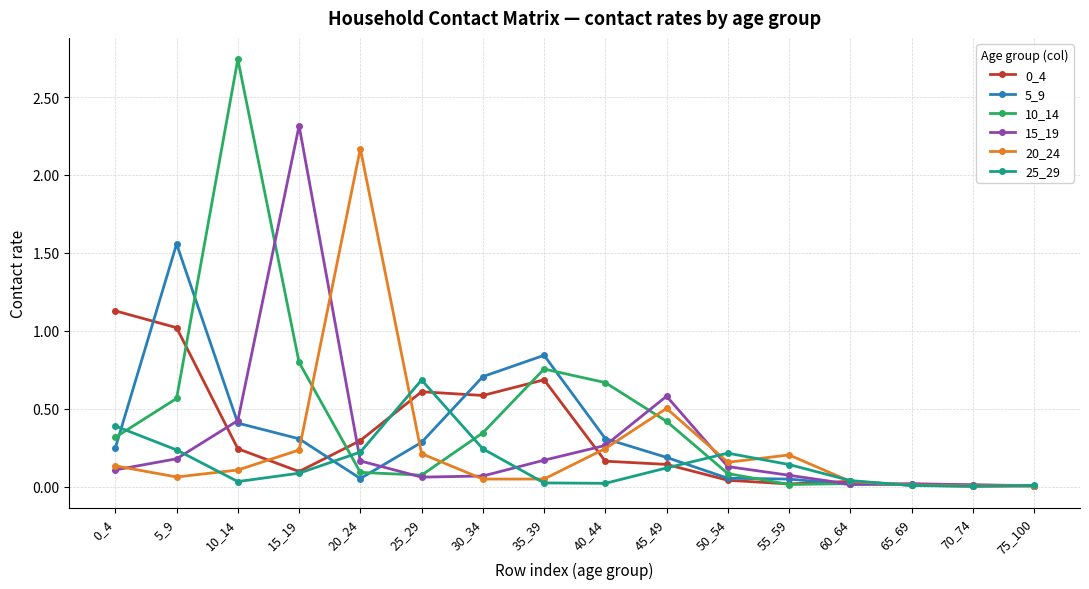

True or false: 10_14 has a value of 0.0 at 70_74.

True